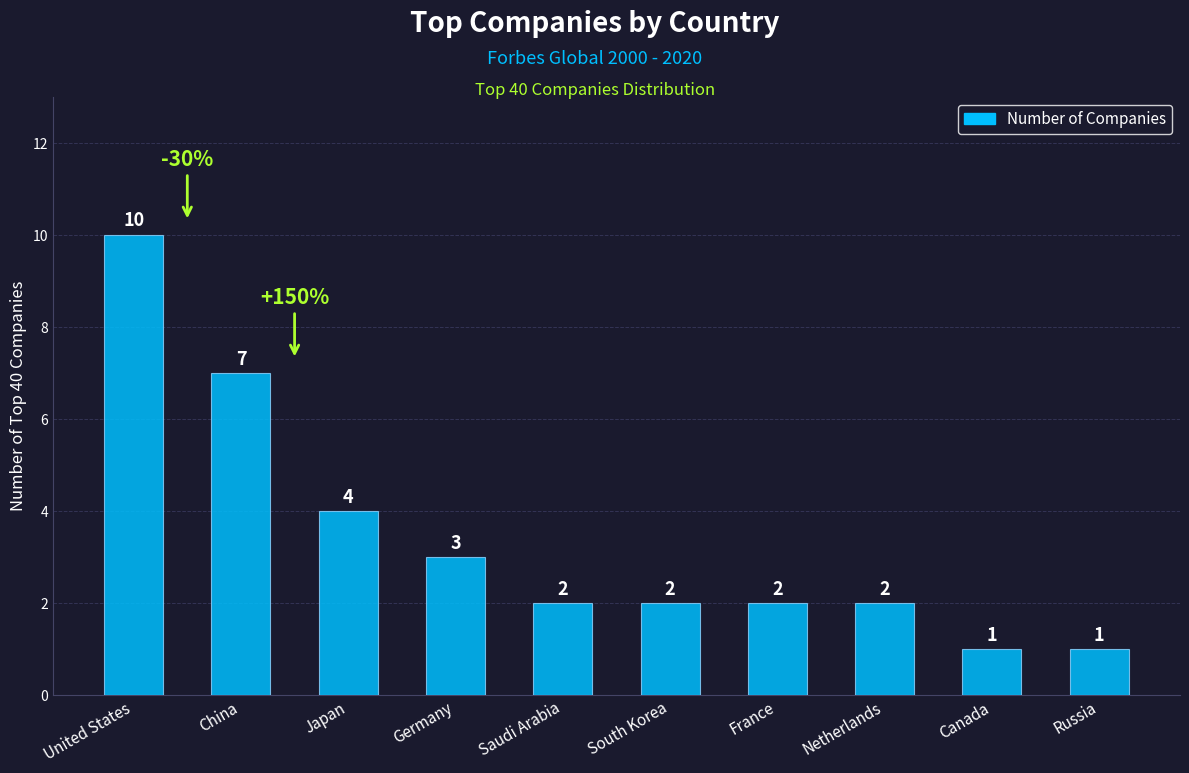

What is the value of the 9th bar from the left?

1